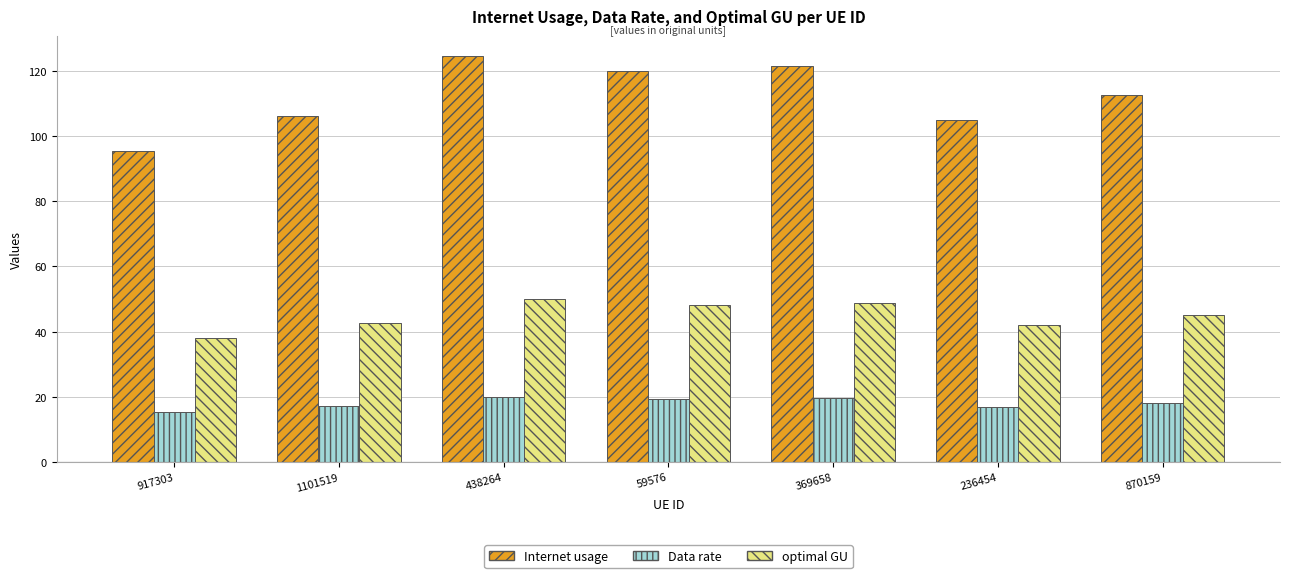

What is the average value of the optimal GU series?

44.9